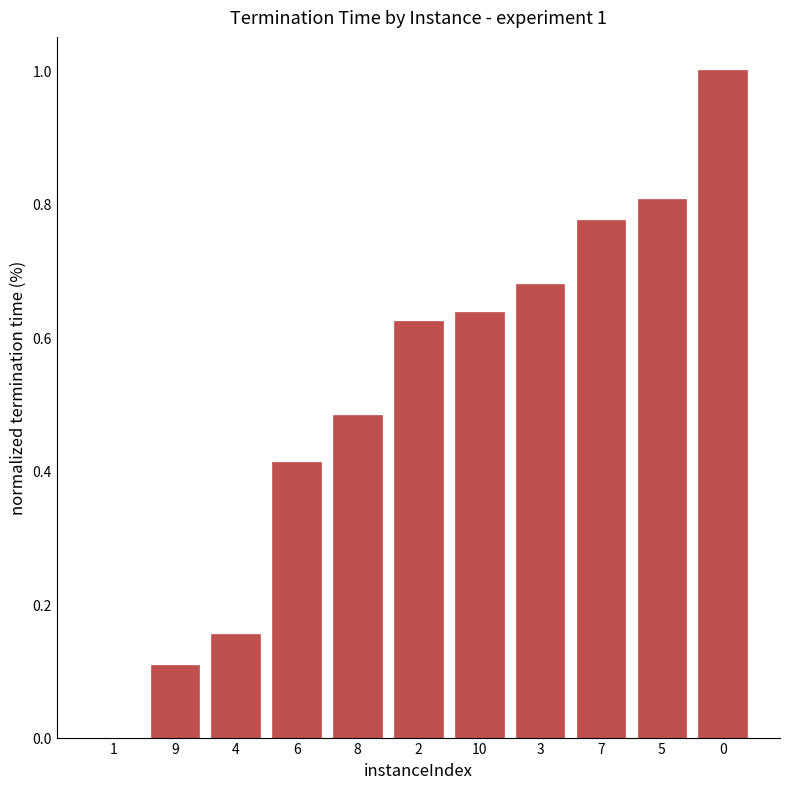

What is the change in value from 2 to 5?

+0.2